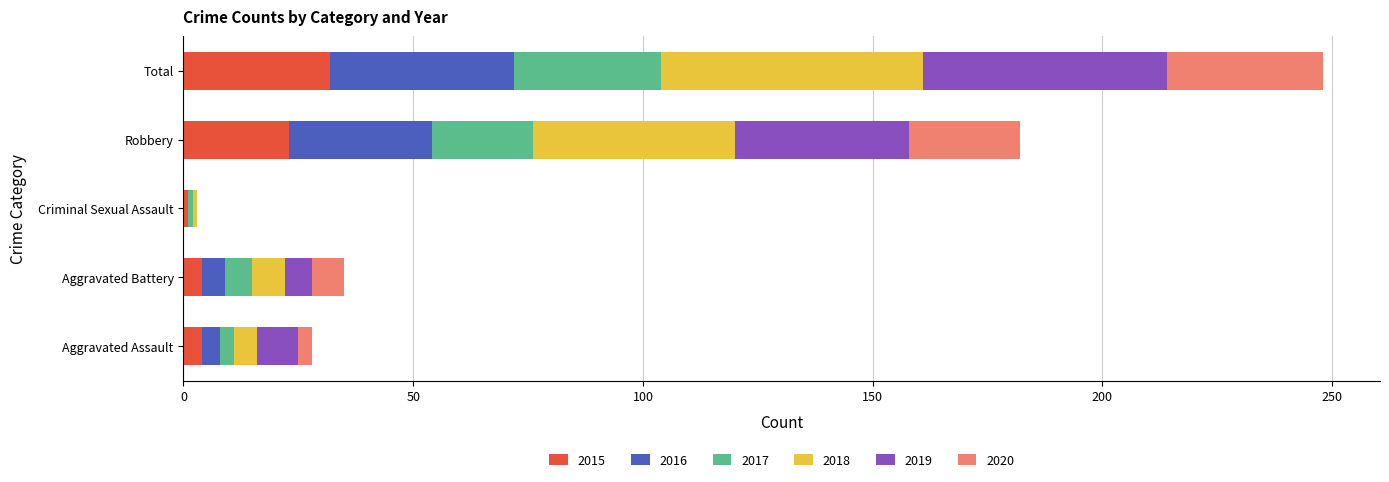

What is the total value across all series at Robbery?

182